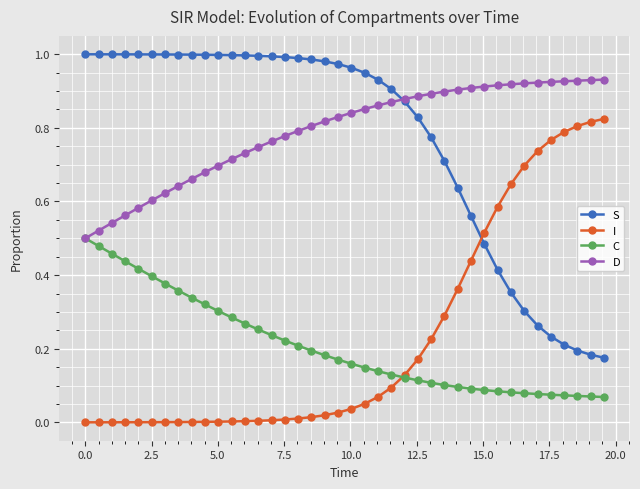

True or false: I and D intersect in this chart.

False